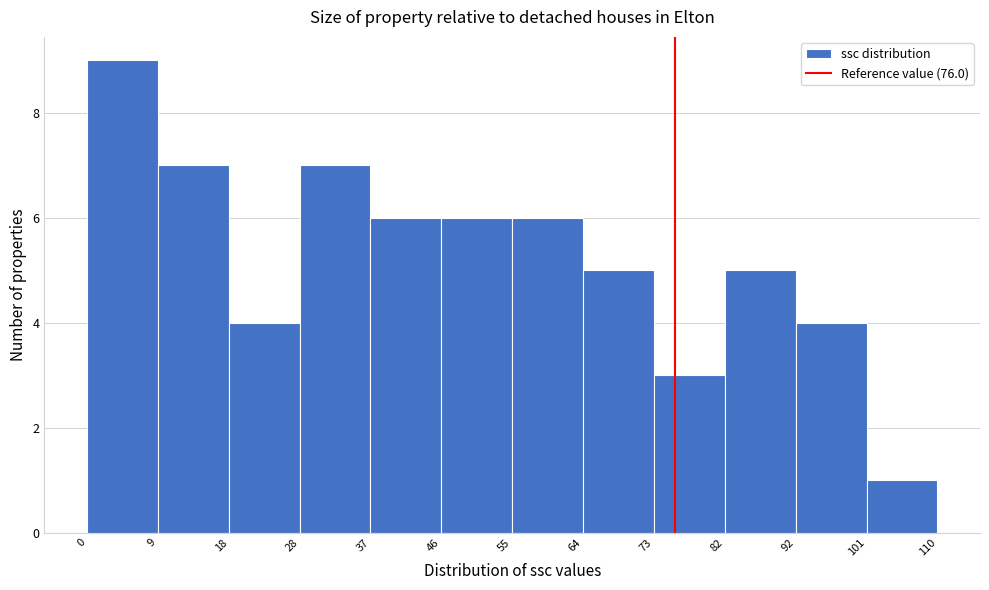

Which range on the x-axis has the tallest bar?

0 to 9